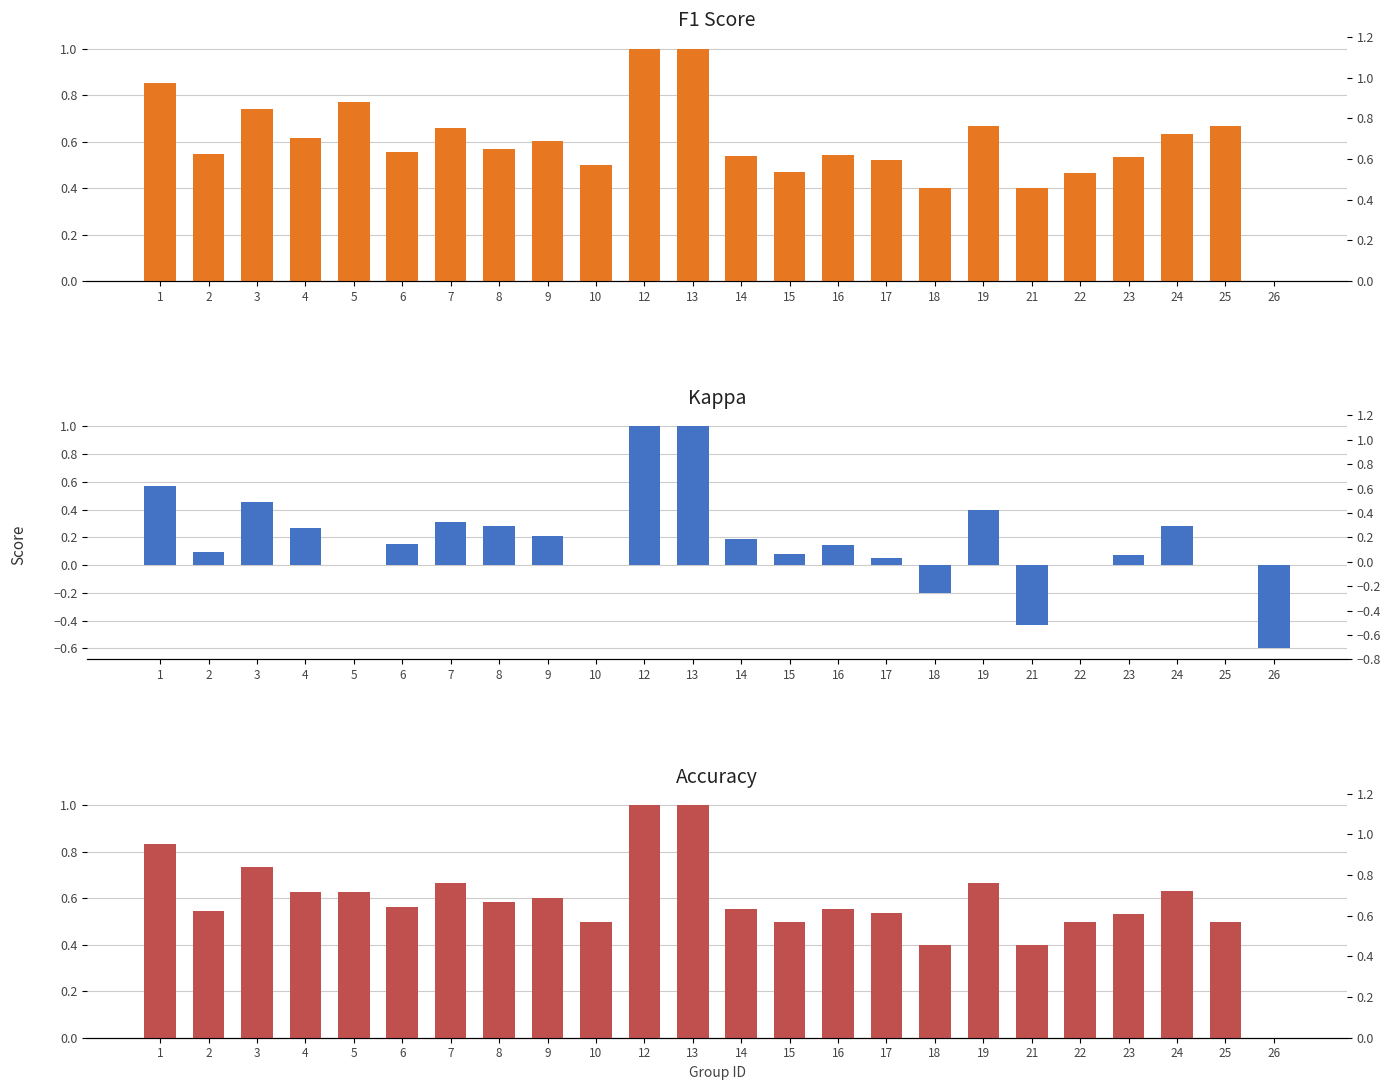

At which category is the sum across all series the highest?

12